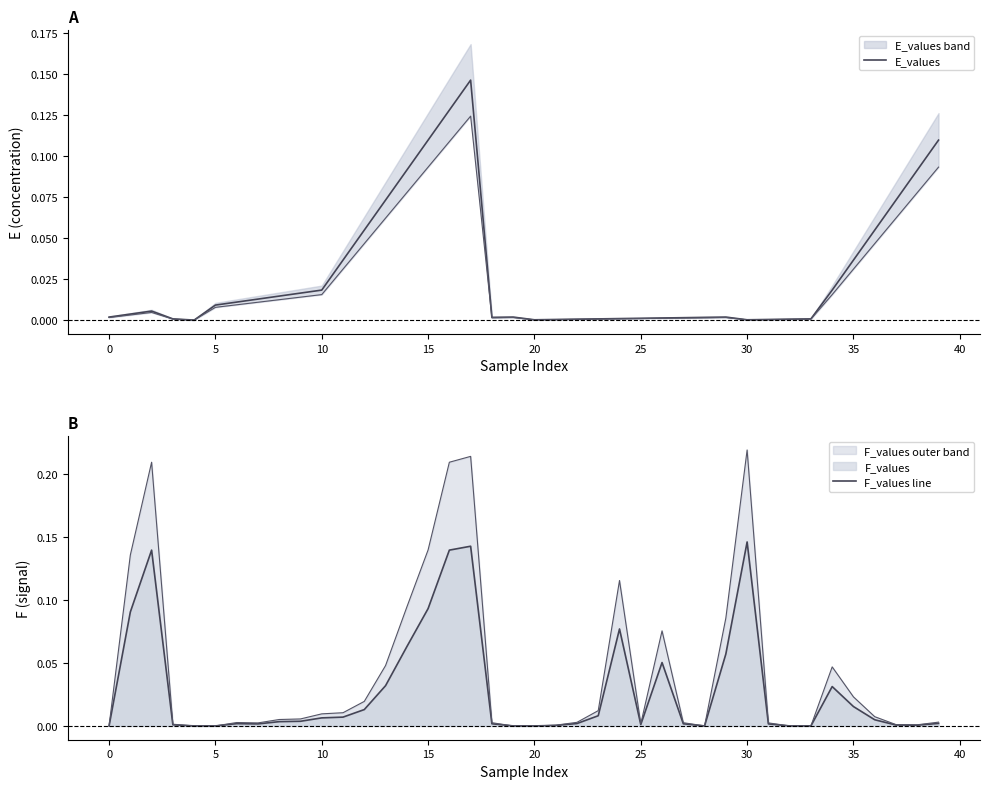

True or false: E_values has a value of 0.1 at 35.

False